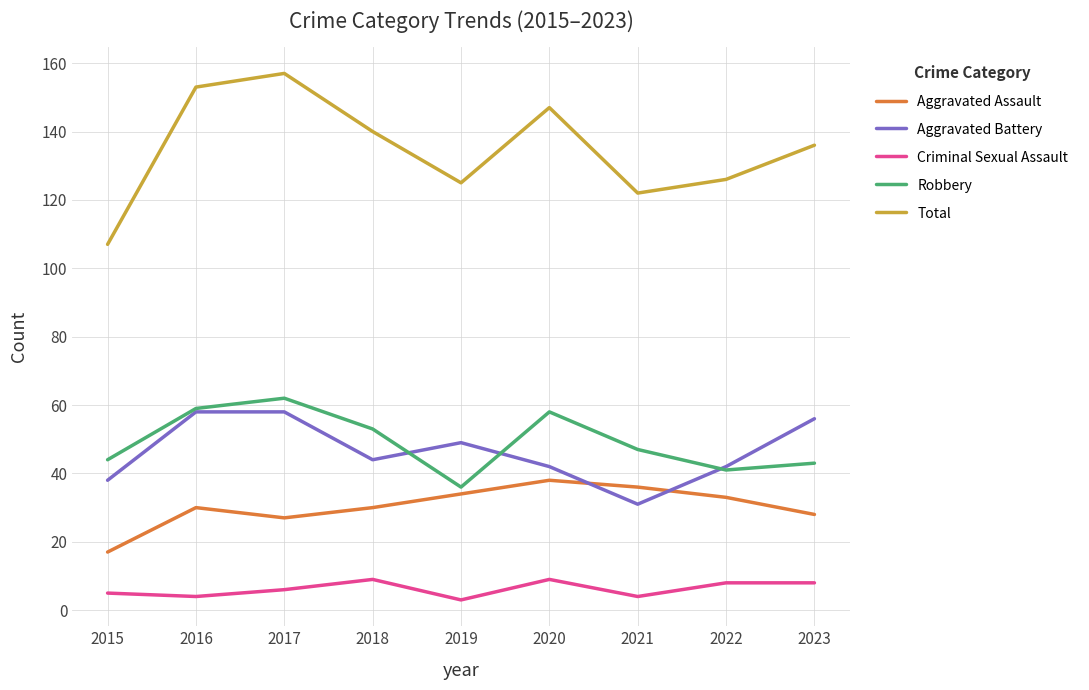

Which series has the largest range (max minus min)?

Total